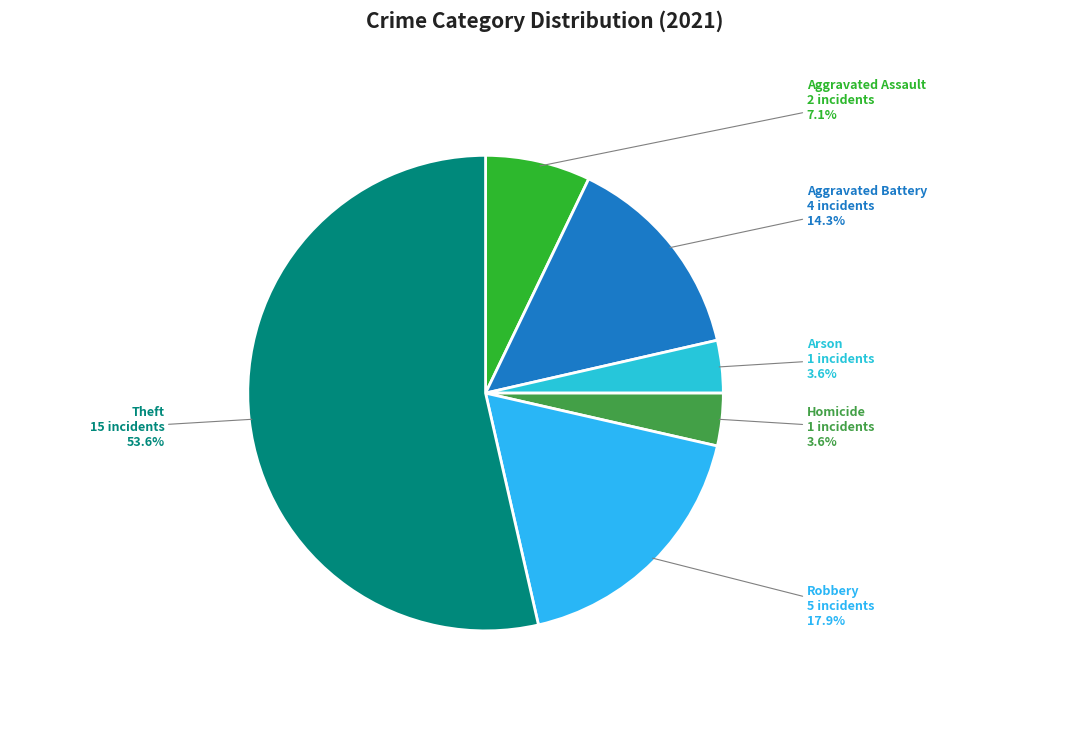

To the nearest percent, what portion does Arson represent?

4%